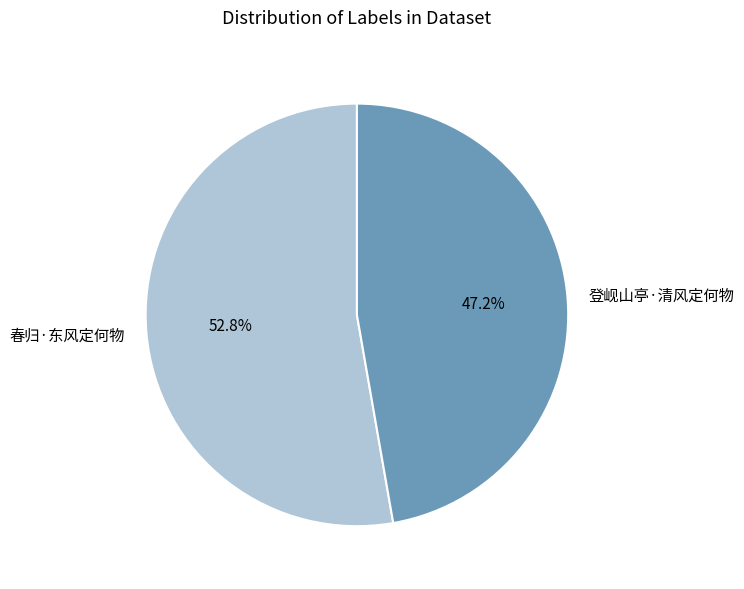

Approximately how many times larger is the value at 春归·东风定何物 compared to 登岘山亭·清风定何物?

1.1